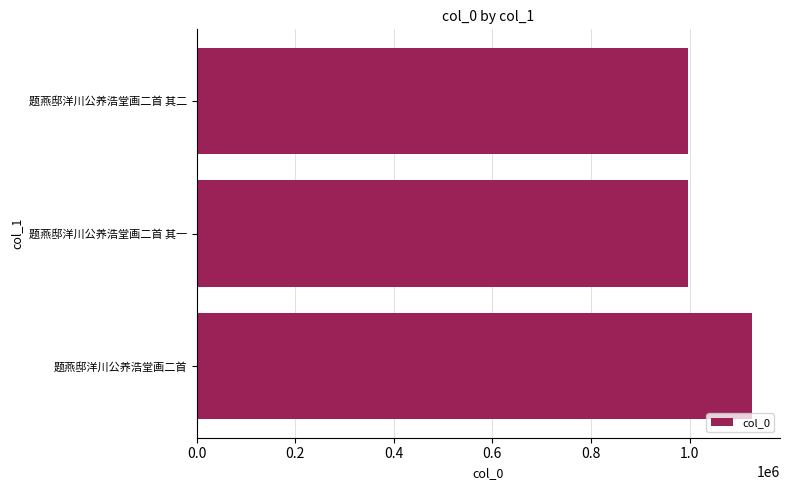

What is the smallest value displayed?

995908